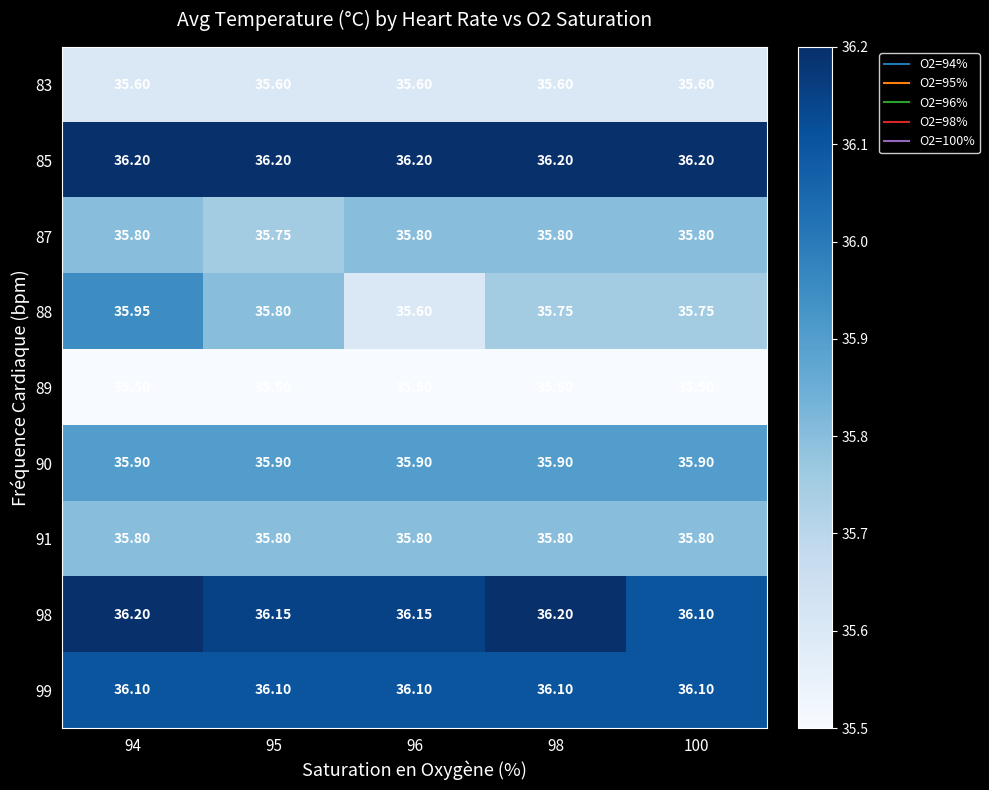

Is the value of 99 at 98 greater than the value of 87 at 98?

Yes